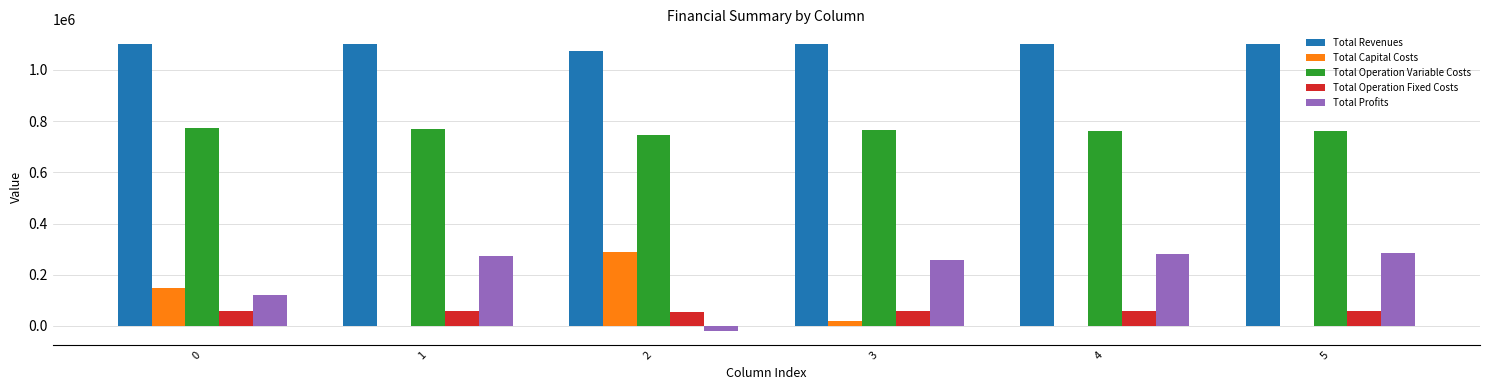

What is the greatest value displayed?

1101954.9